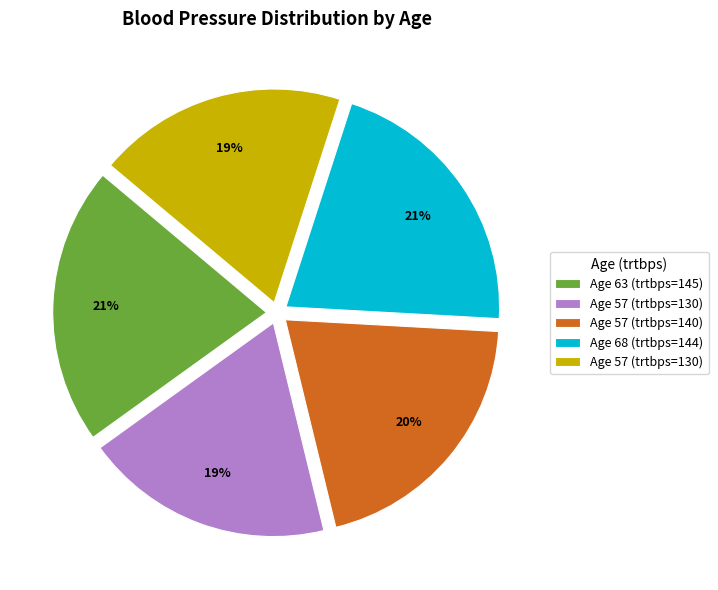

Does any single category account for the majority?

No